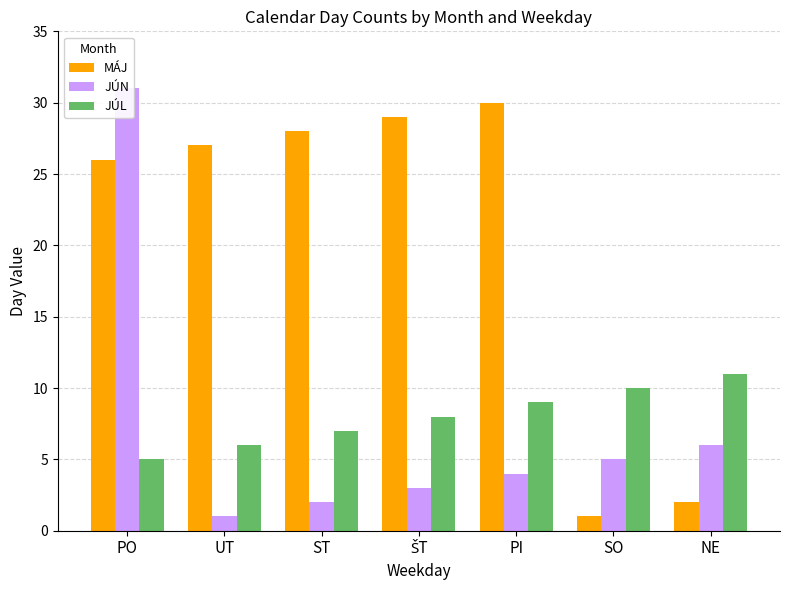

Reading left to right, extract all data points from this chart.

MÁJ: PO=26	UT=27	ST=28	ŠT=29	PI=30	SO=1	NE=2
JÚN: PO=31	UT=1	ST=2	ŠT=3	PI=4	SO=5	NE=6
JÚL: PO=5	UT=6	ST=7	ŠT=8	PI=9	SO=10	NE=11